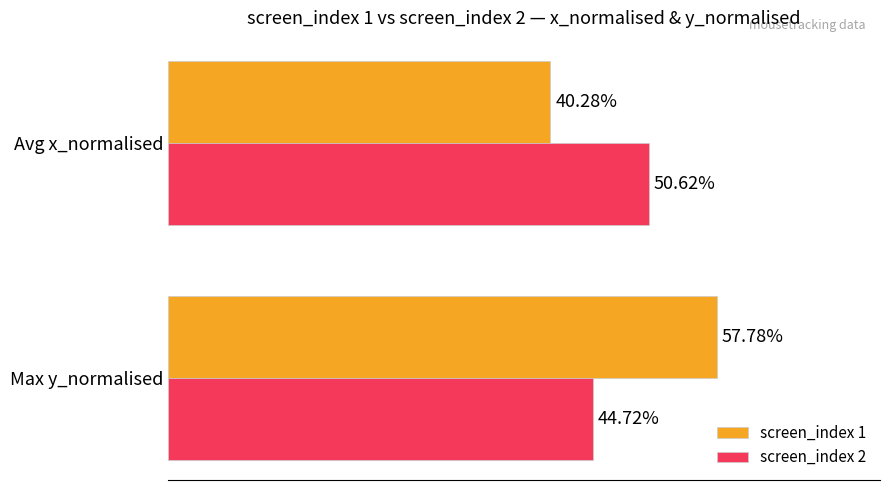

Which series has the largest total across all categories?

screen_index 1